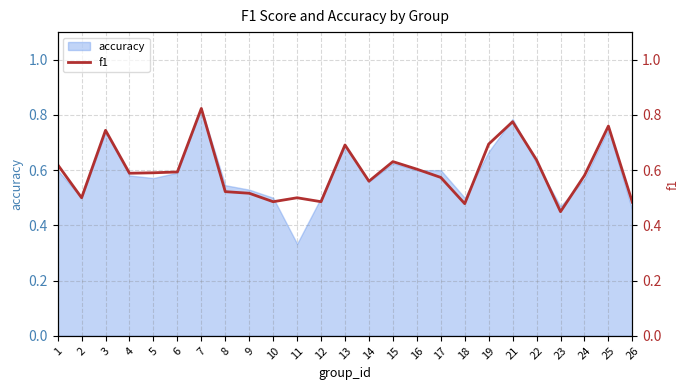

Is it true that the value at 21 is 0.8?

True